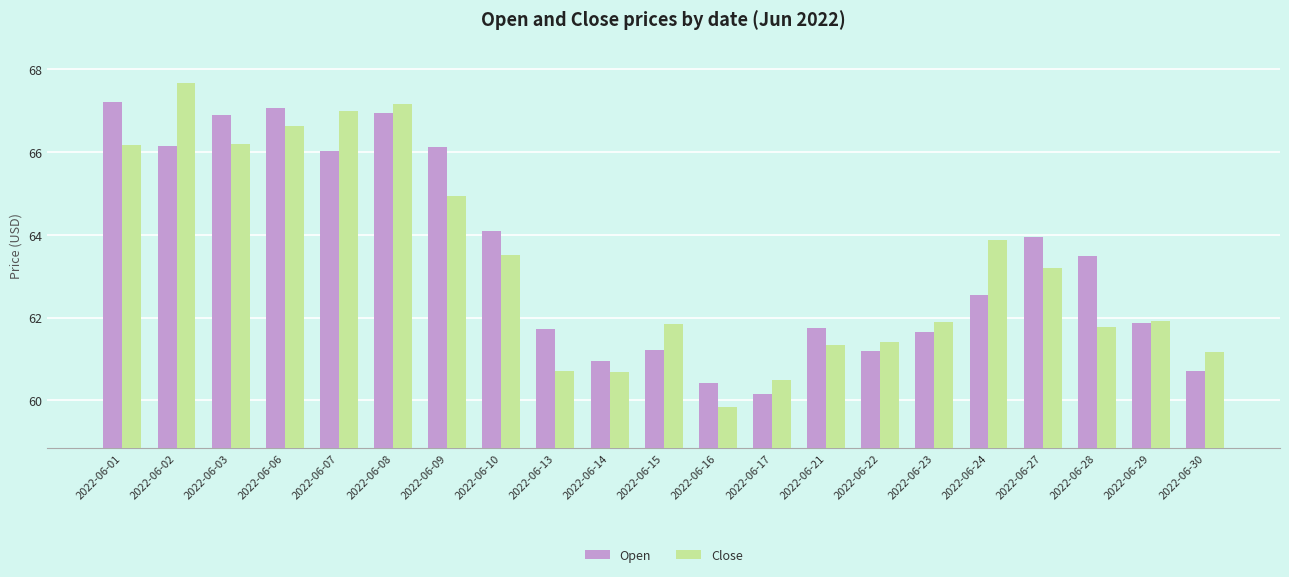

What is the total value across all series at 2022-06-17?

120.6